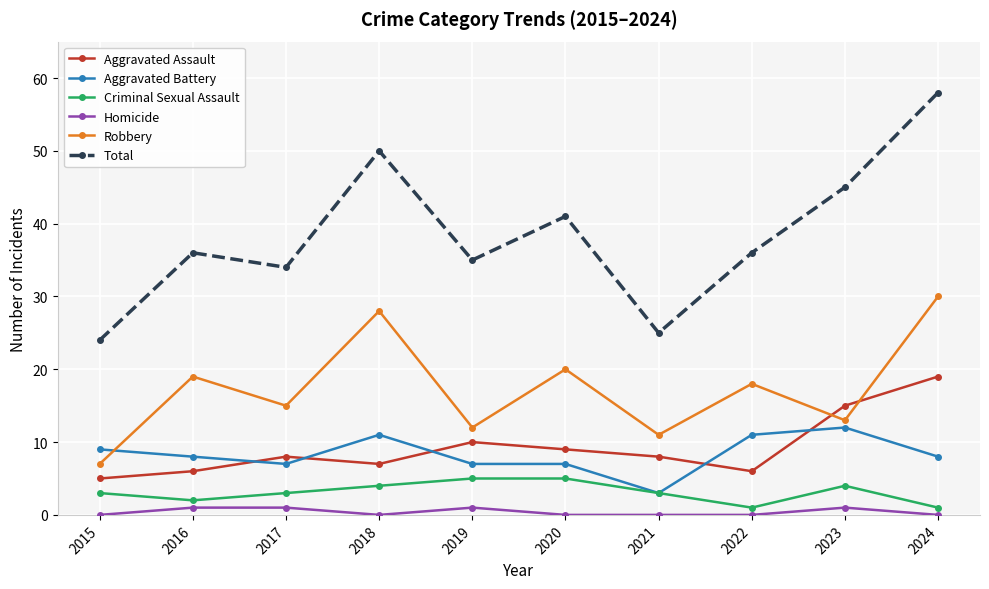

What is the sum of the Homicide values at 2023 and 2024?

1